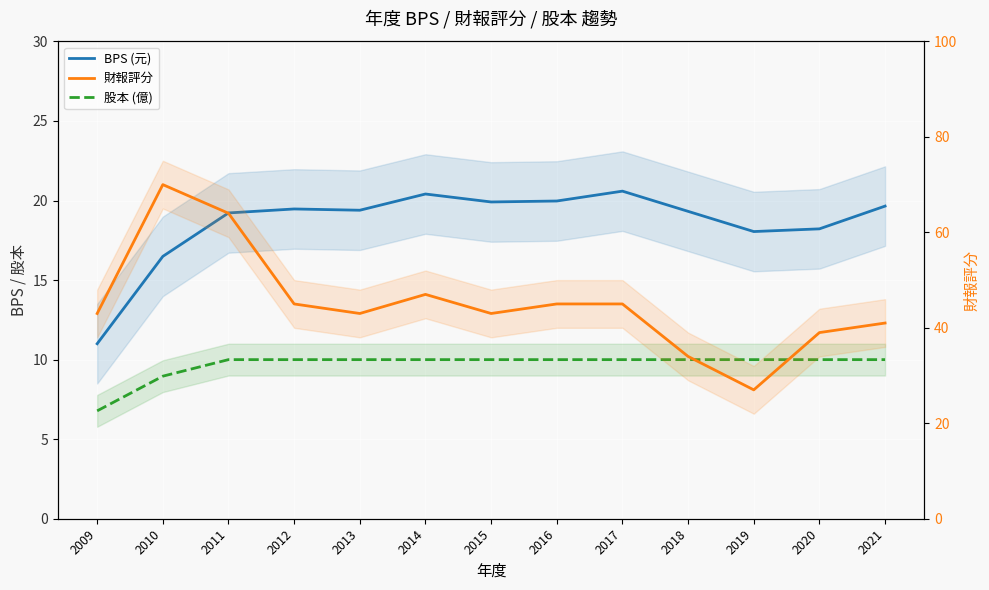

Which series has the widest spread of values?

財報評分